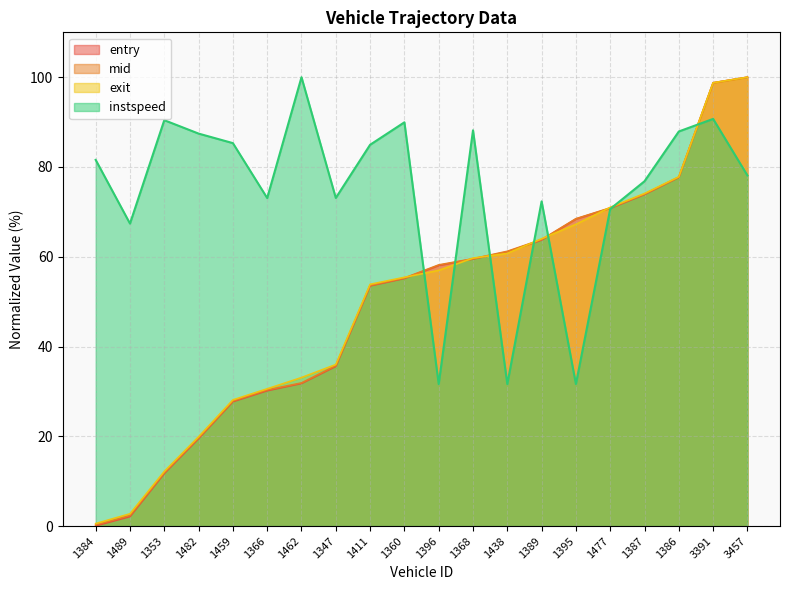

True or false: exit has more than 2 points higher than both neighbors.

False